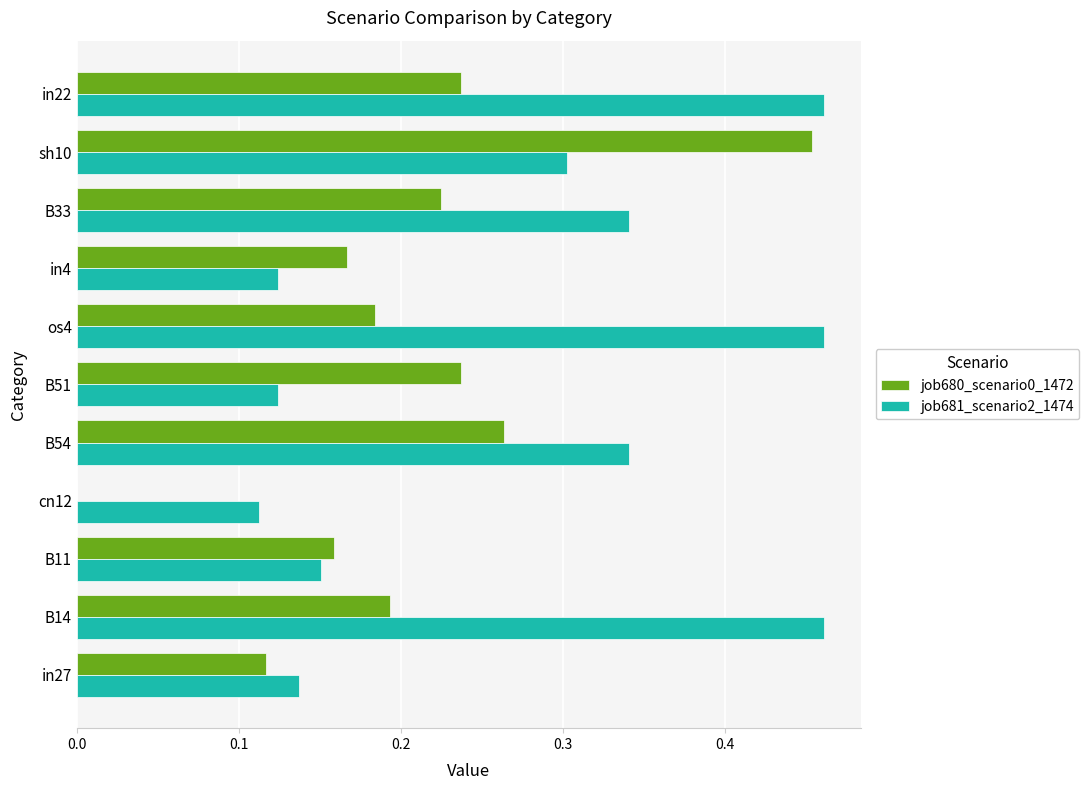

What are all the series names shown in the legend?

job680_scenario0_1472, job681_scenario2_1474